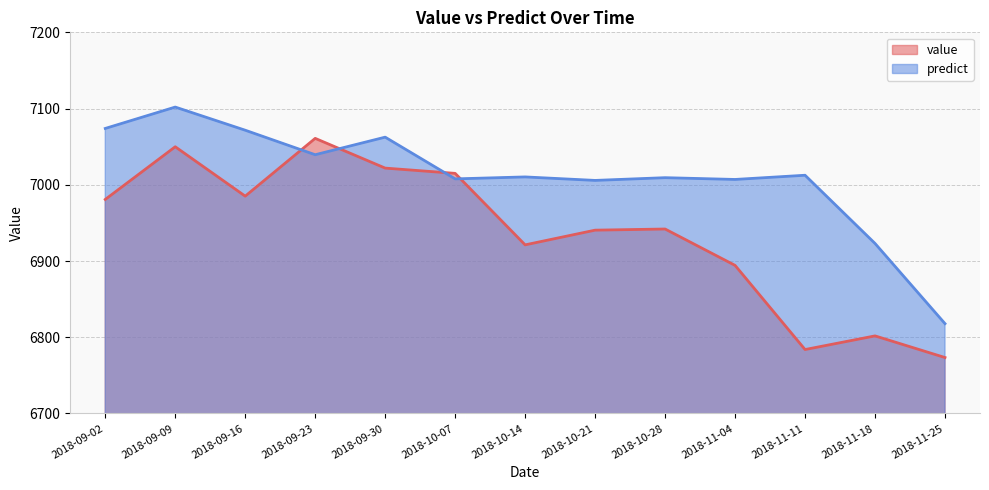

What is the total value across all series at 2018-11-11?

13796.4